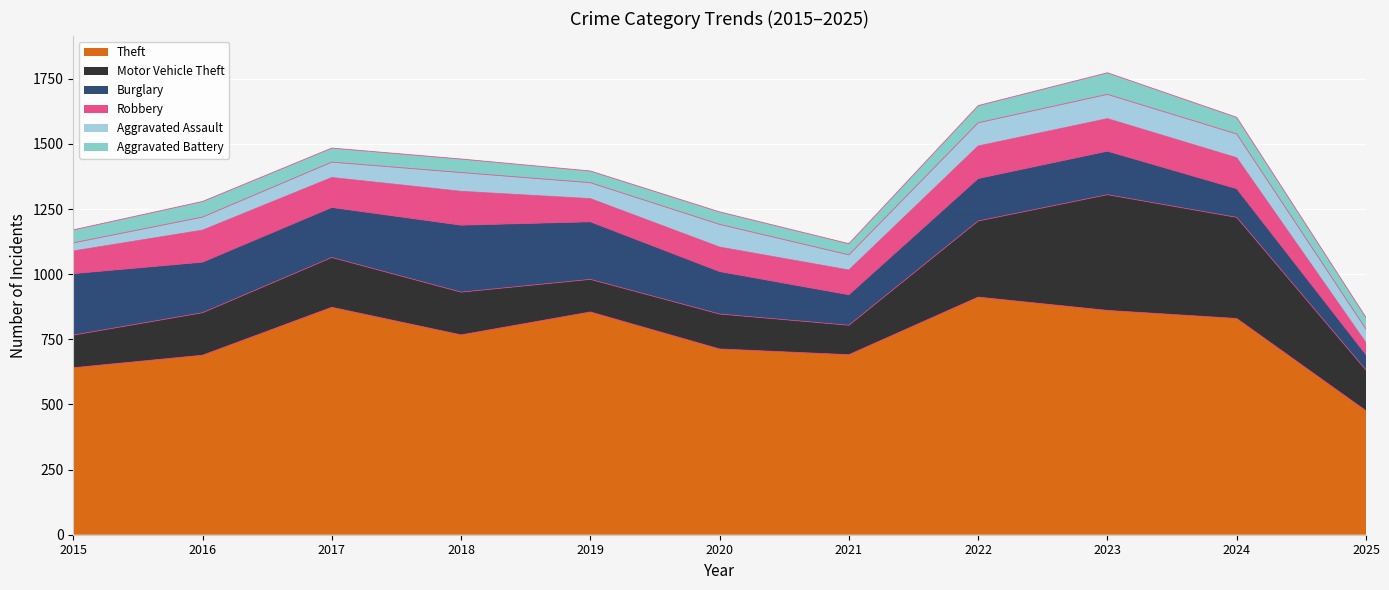

How many categories are shown in the chart?

11